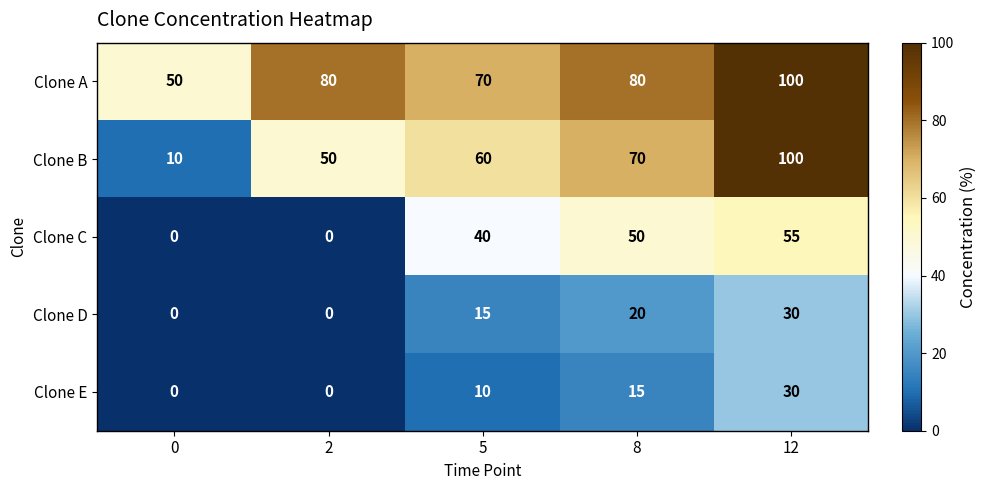

What is the sum of all Clone D values?

65